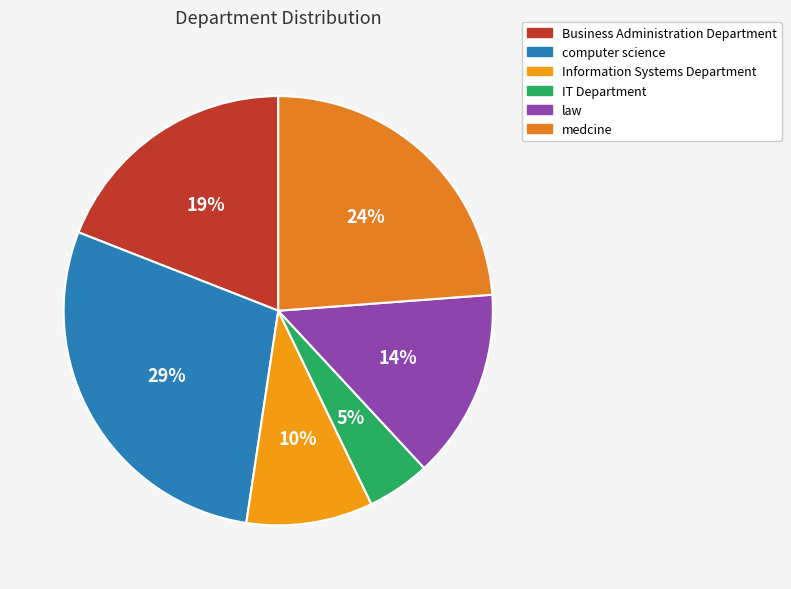

Is it true that Information Systems Department is 15% of the pie?

False